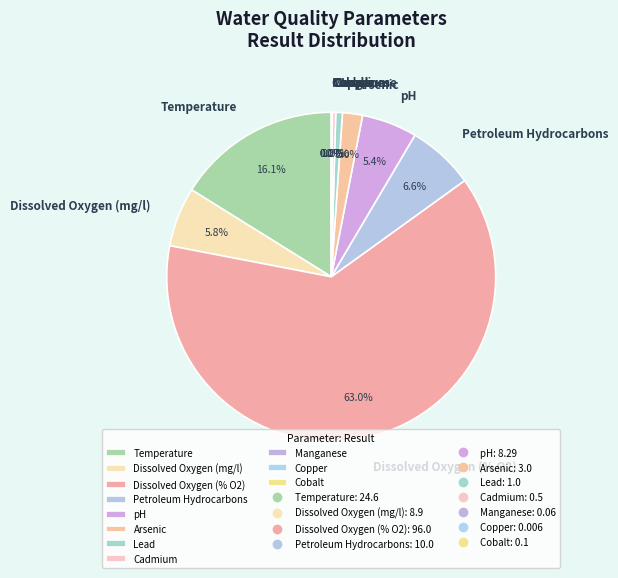

Which has a higher value, Cadmium or pH?

pH